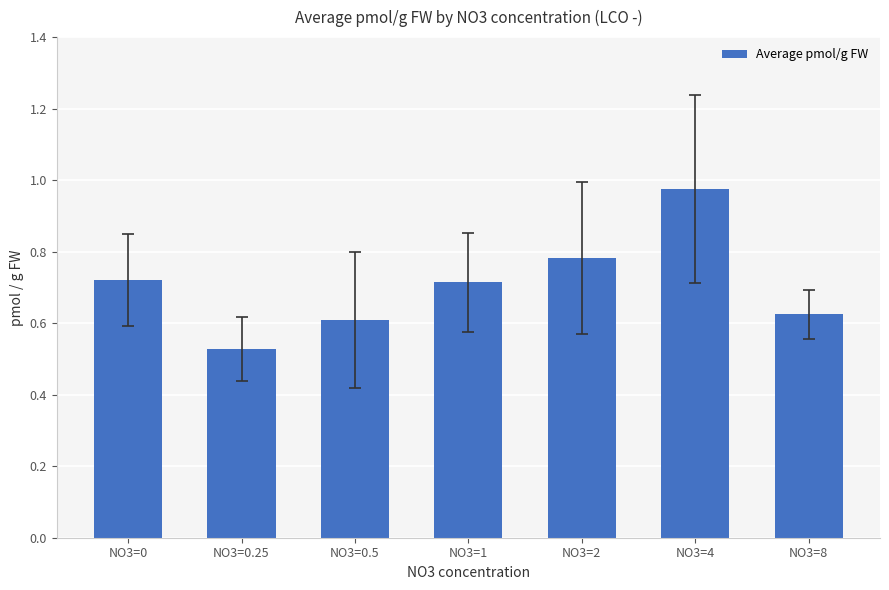

What position from the left is NO3=0.5?

3